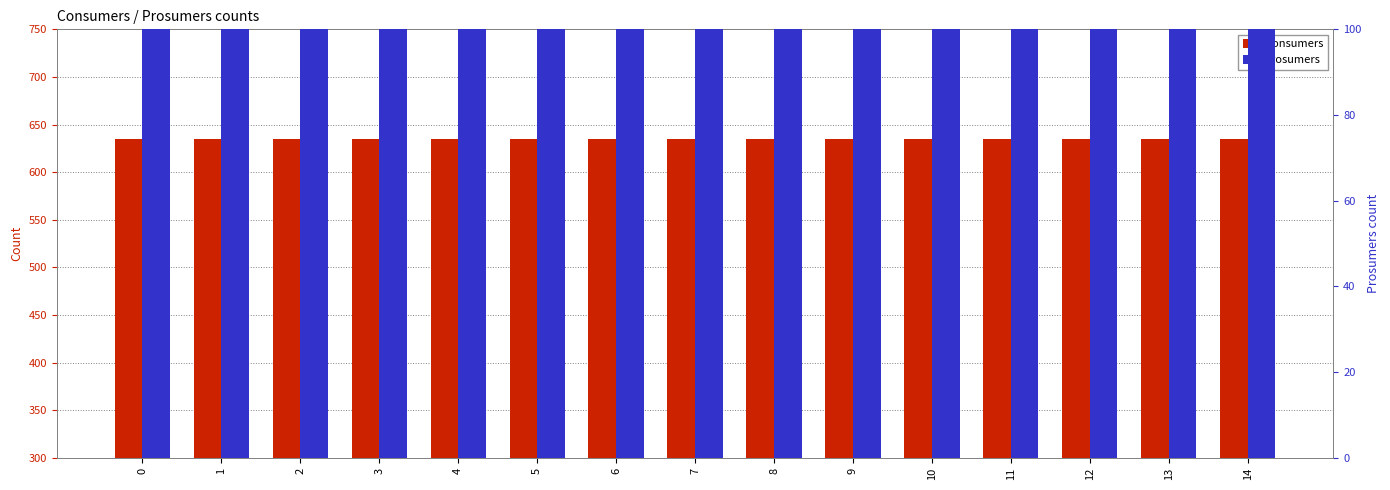

What is the minimum value shown in the chart?

440